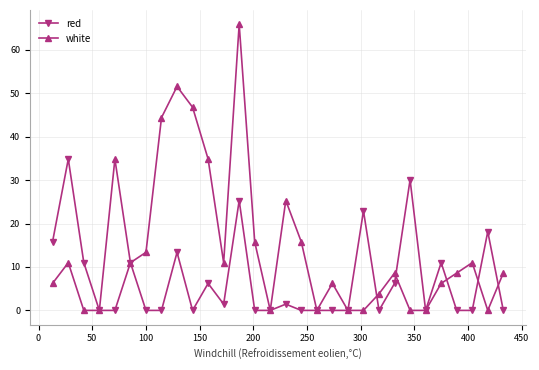

What is the greatest value displayed?

65.9